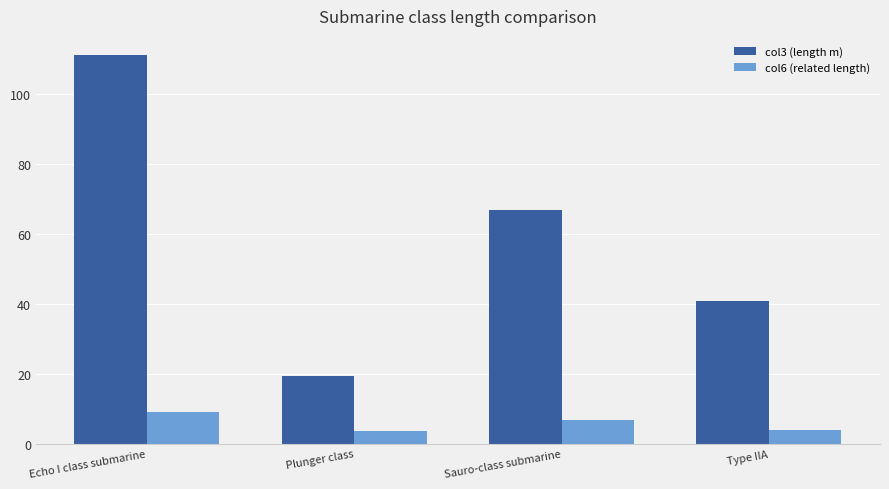

Which series has the widest spread of values?

col3 (length m)